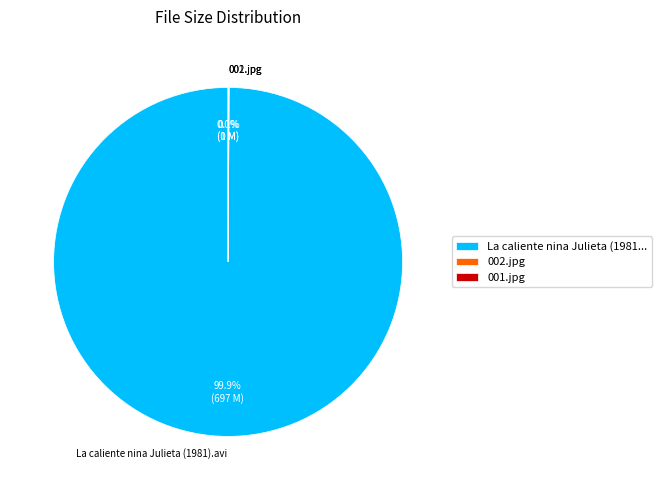

Is there any slice that represents more than half of the pie?

Yes